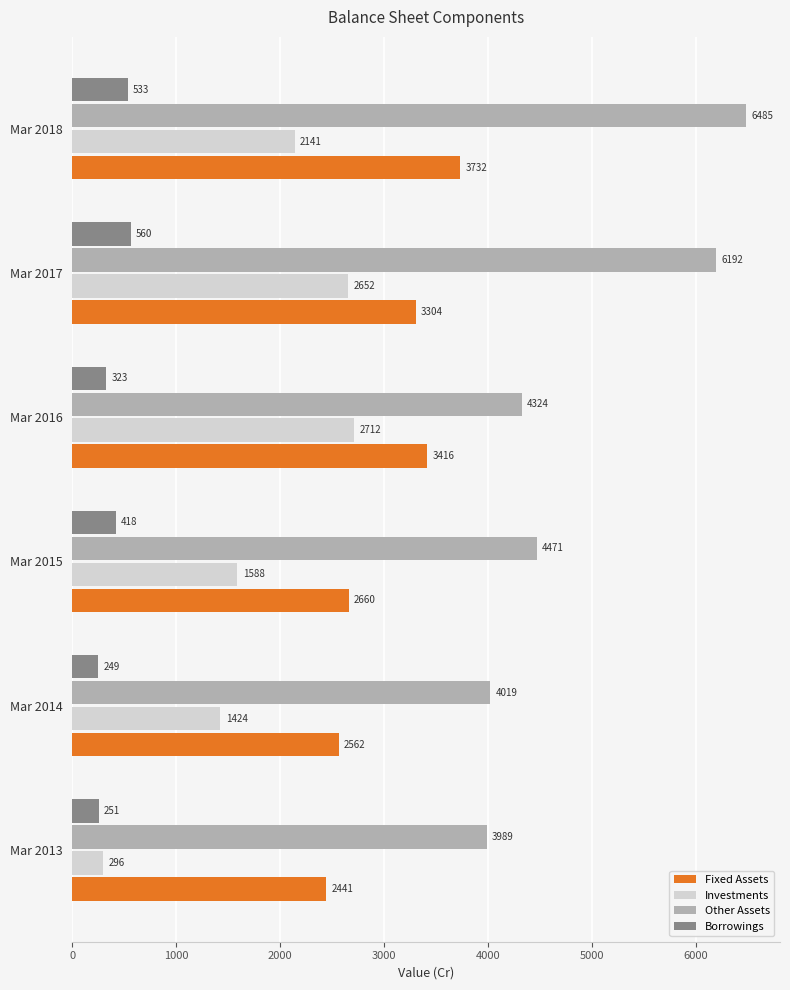

Which series has the widest spread of values?

Other Assets